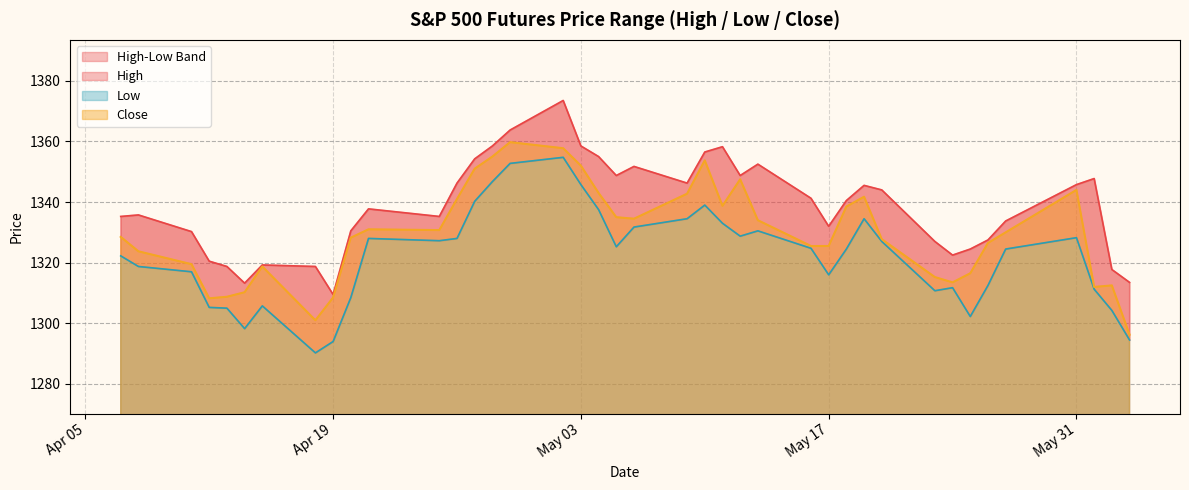

How many distinct data groups are displayed?

3